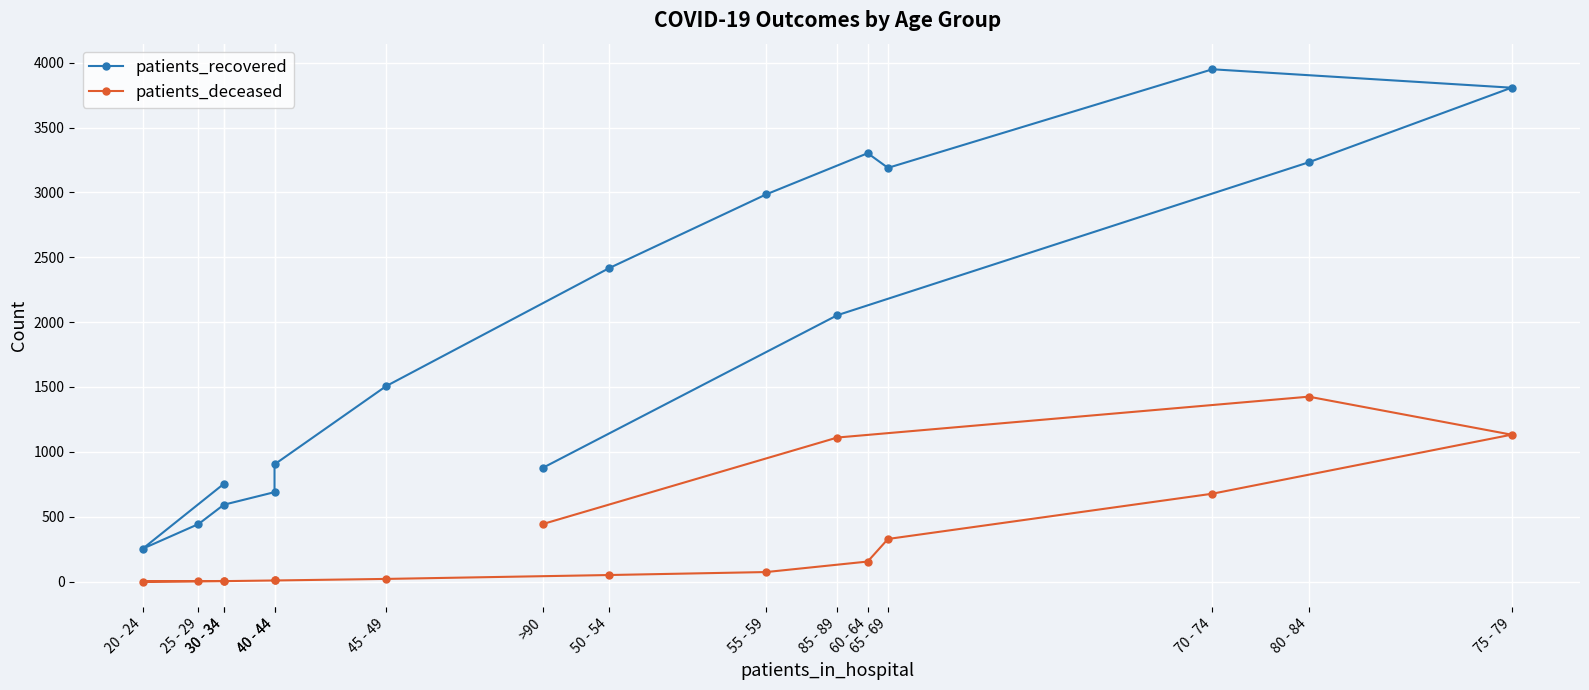

What is the maximum value for patients_deceased?

1425